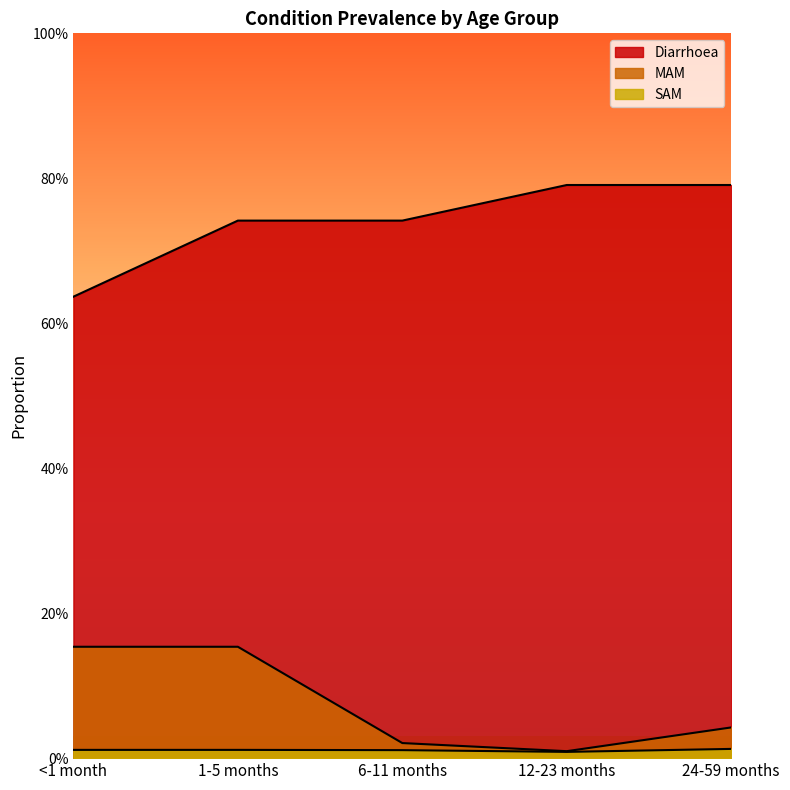

Which series has the largest range (max minus min)?

Diarrhoea